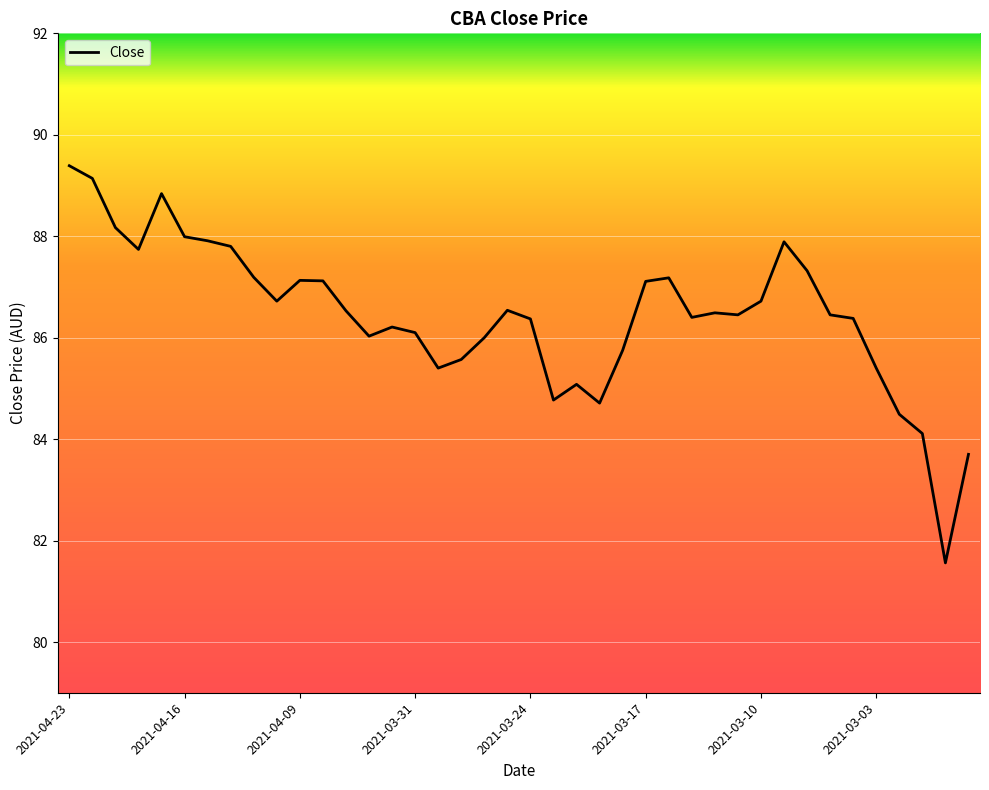

How many lines are shown in the chart?

1